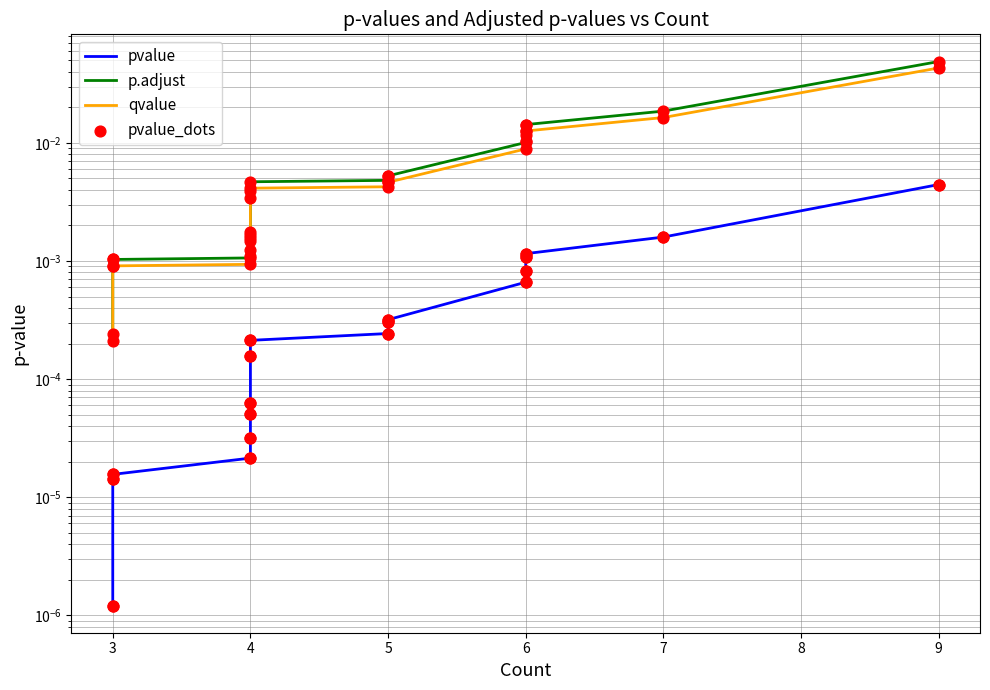

Which series reaches the minimum Y coordinate?

pvalue